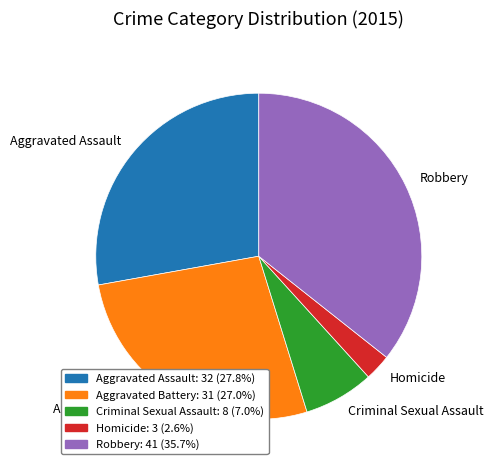

Is there any slice that represents more than half of the pie?

No